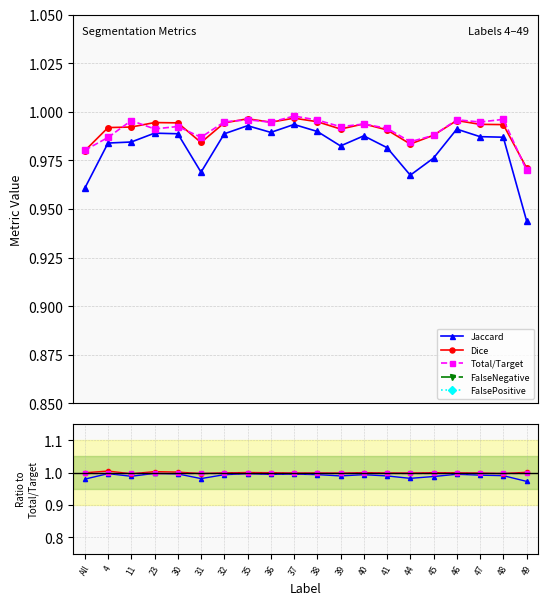

The FalsePositive series shows 0.0 at 32. True or false?

True